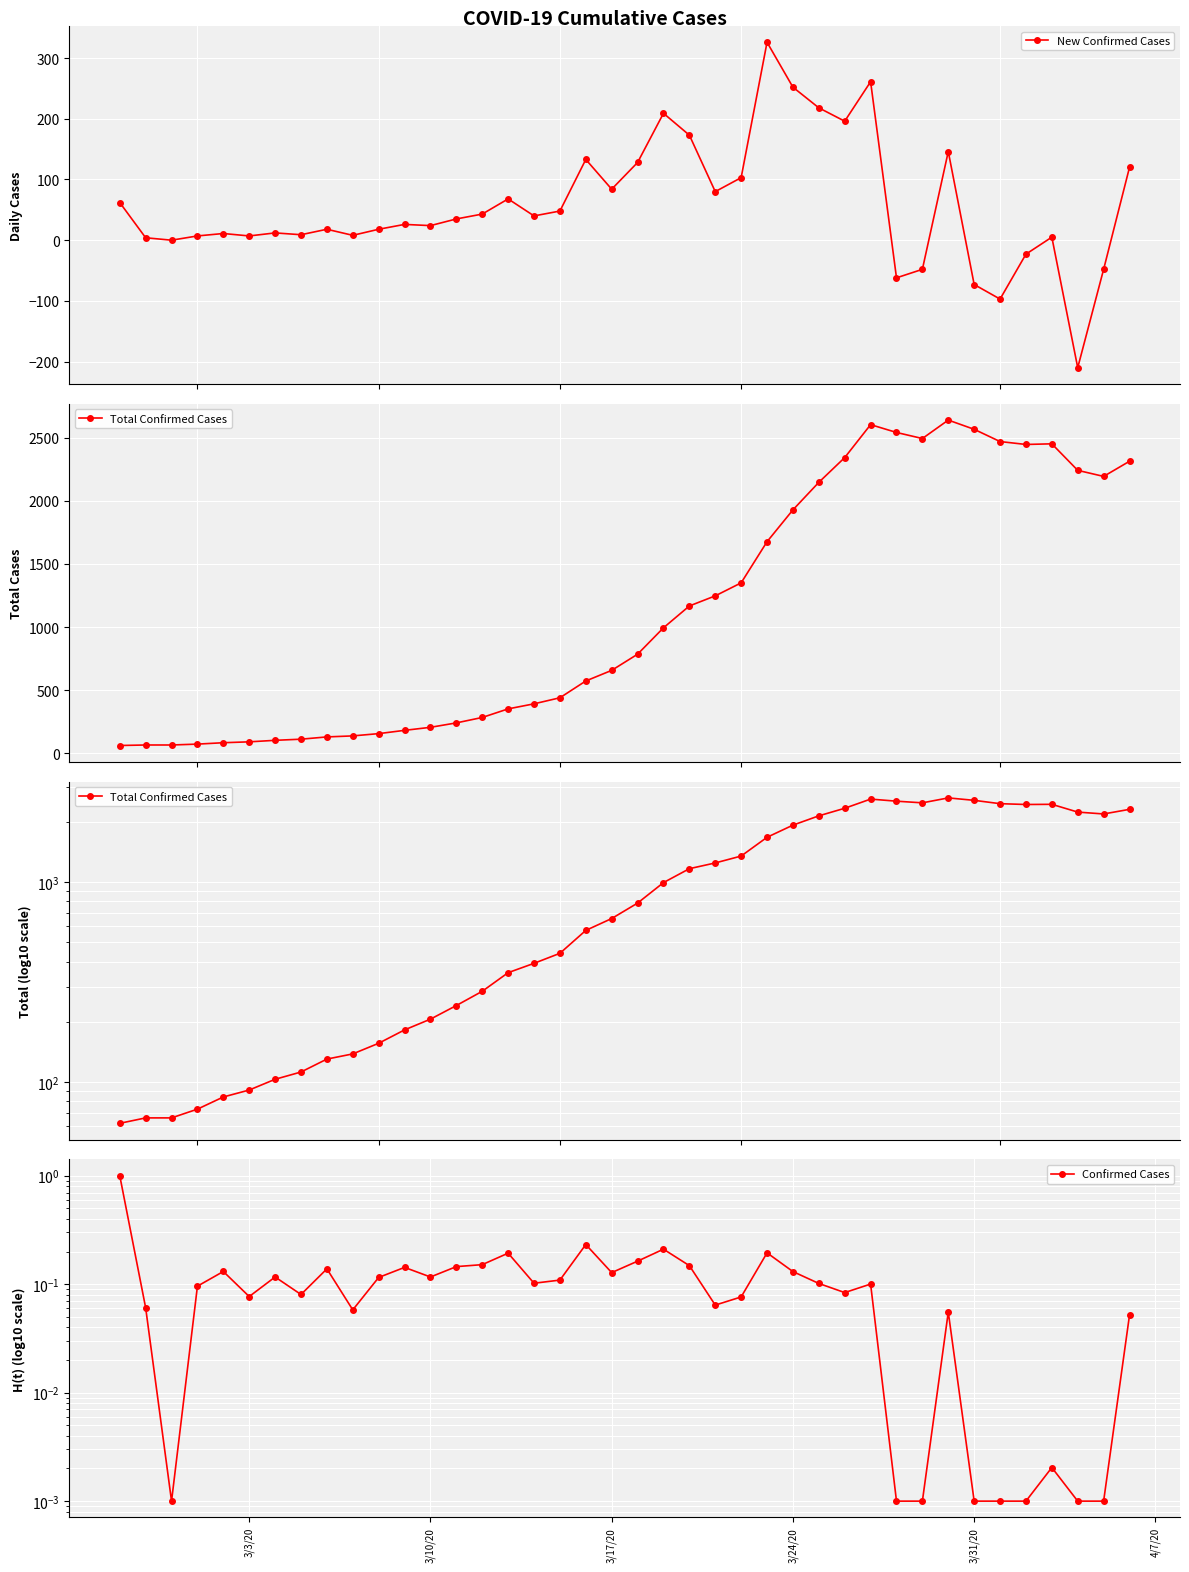

How many lines are shown in the chart?

3